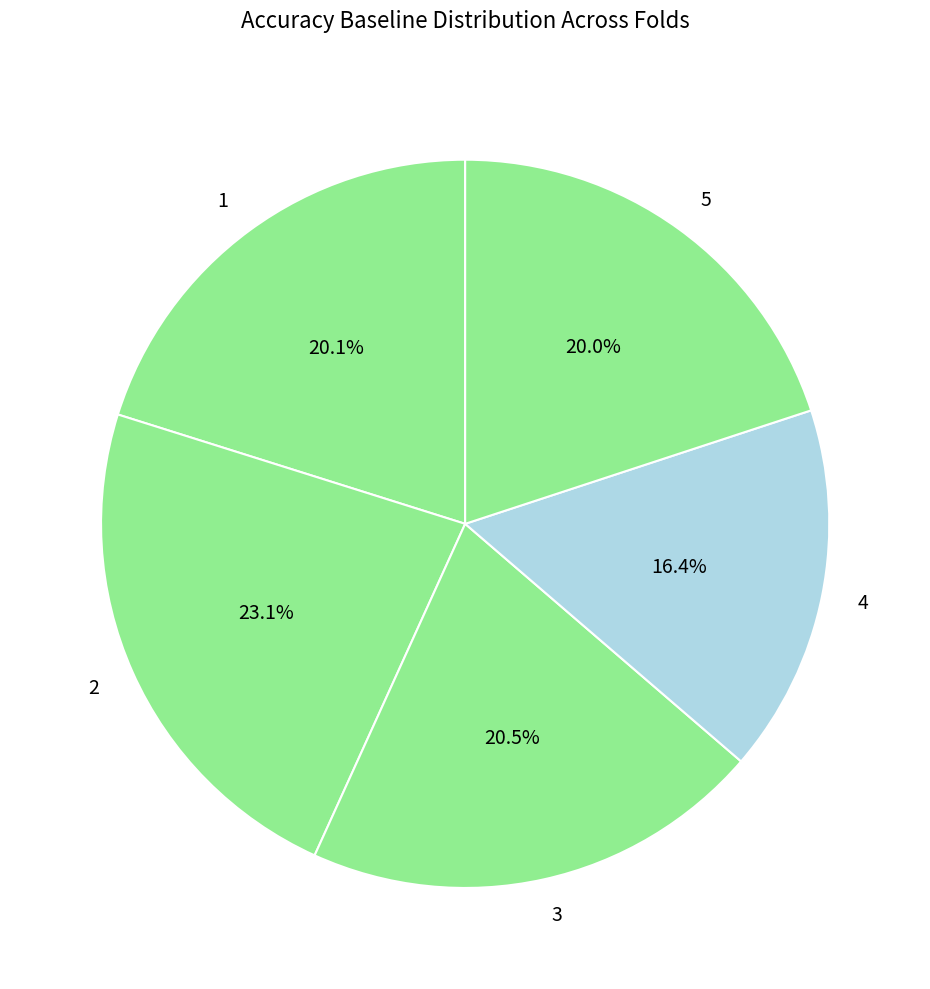

What is the smallest slice in the pie chart?

4